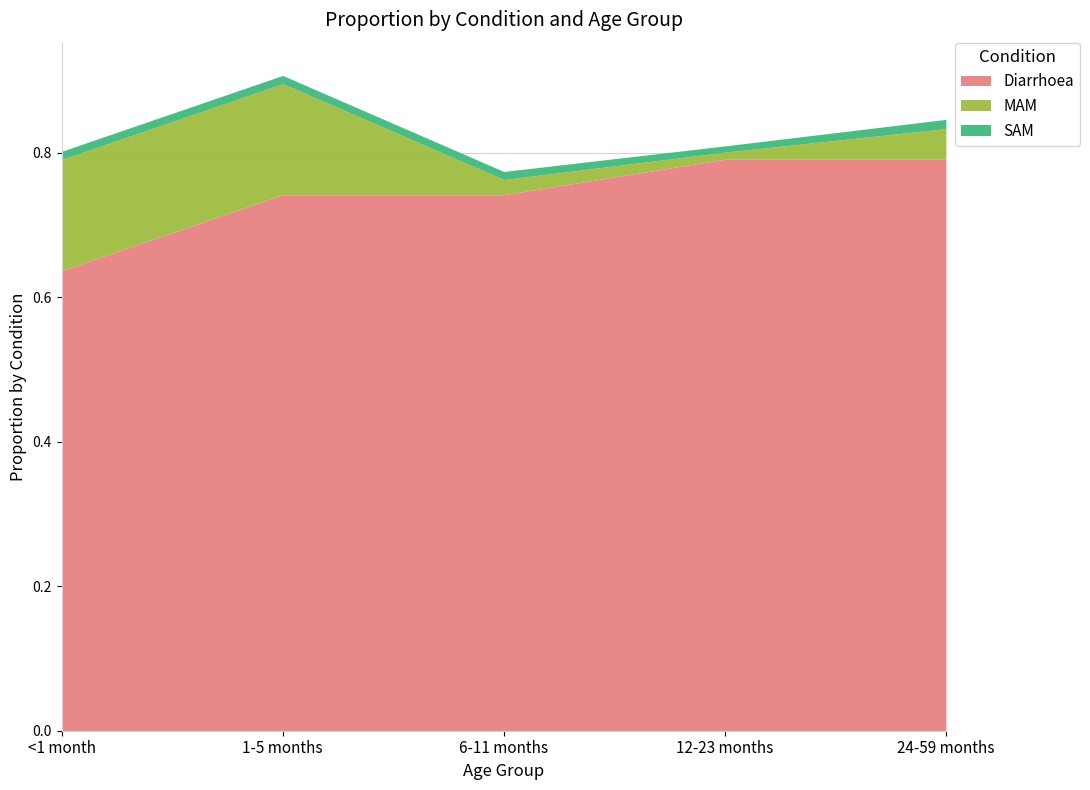

What is the label of the 4th point from the left?

12-23 months